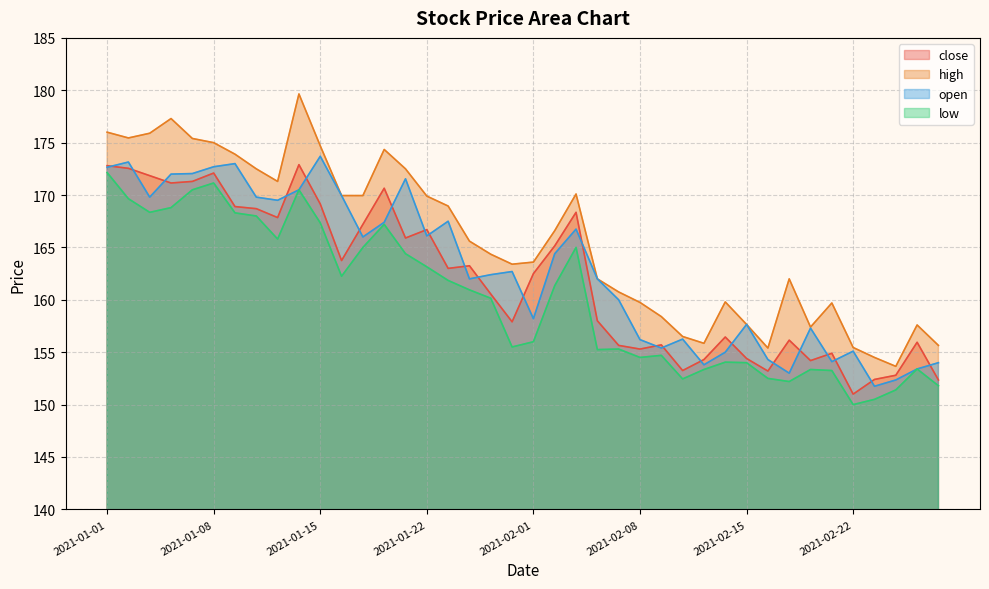

How many lines are shown in the chart?

4